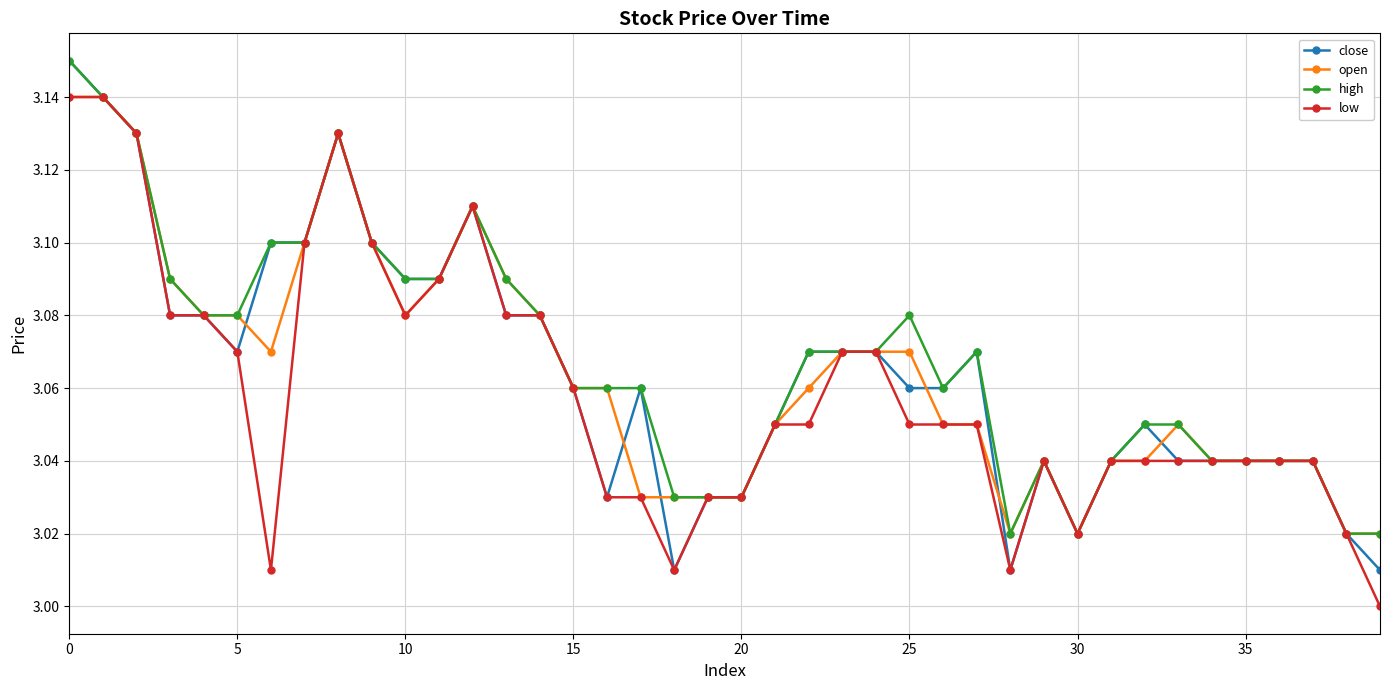

True or false: high has more than 0 points higher than both neighbors.

True